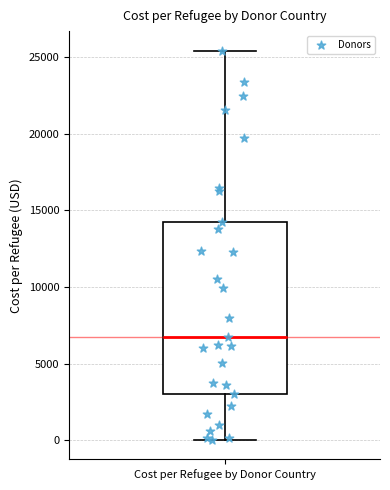

Where is the lower edge of the box for Cost per Refugee by Donor Country on the y-axis? The values are not printed on the chart, so give them approximately, as read against the axis.

3000